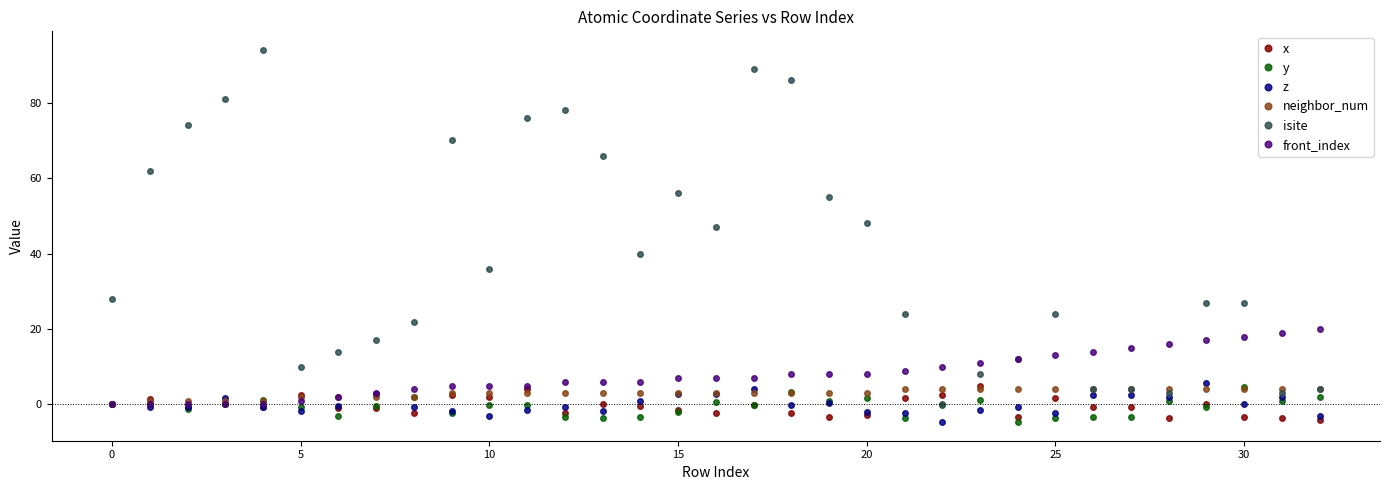

What is the greatest value displayed?

94.0